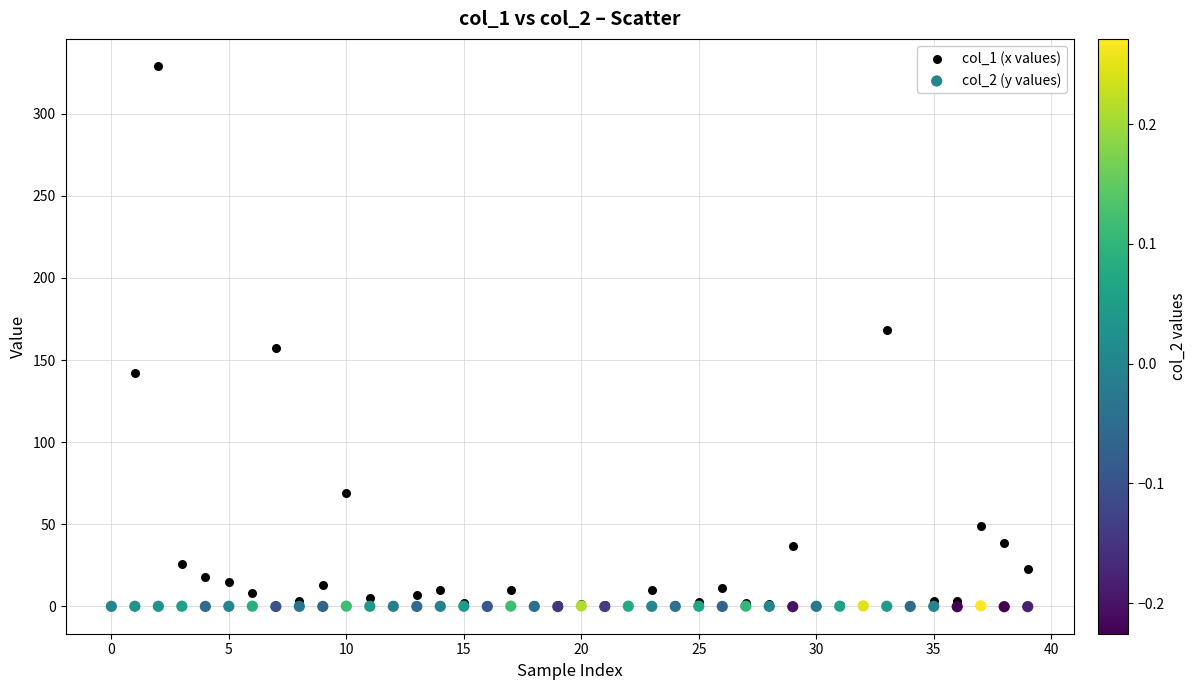

What are all the series names shown in the legend?

col_1 (x values), col_2 (y values)